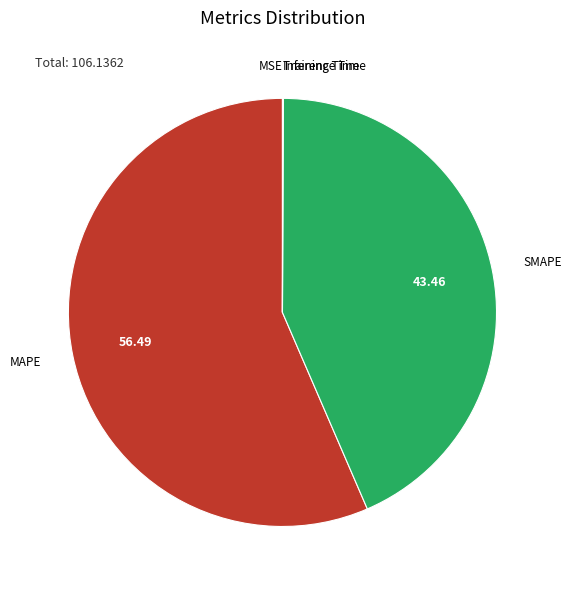

Is there any slice that represents more than half of the pie?

Yes